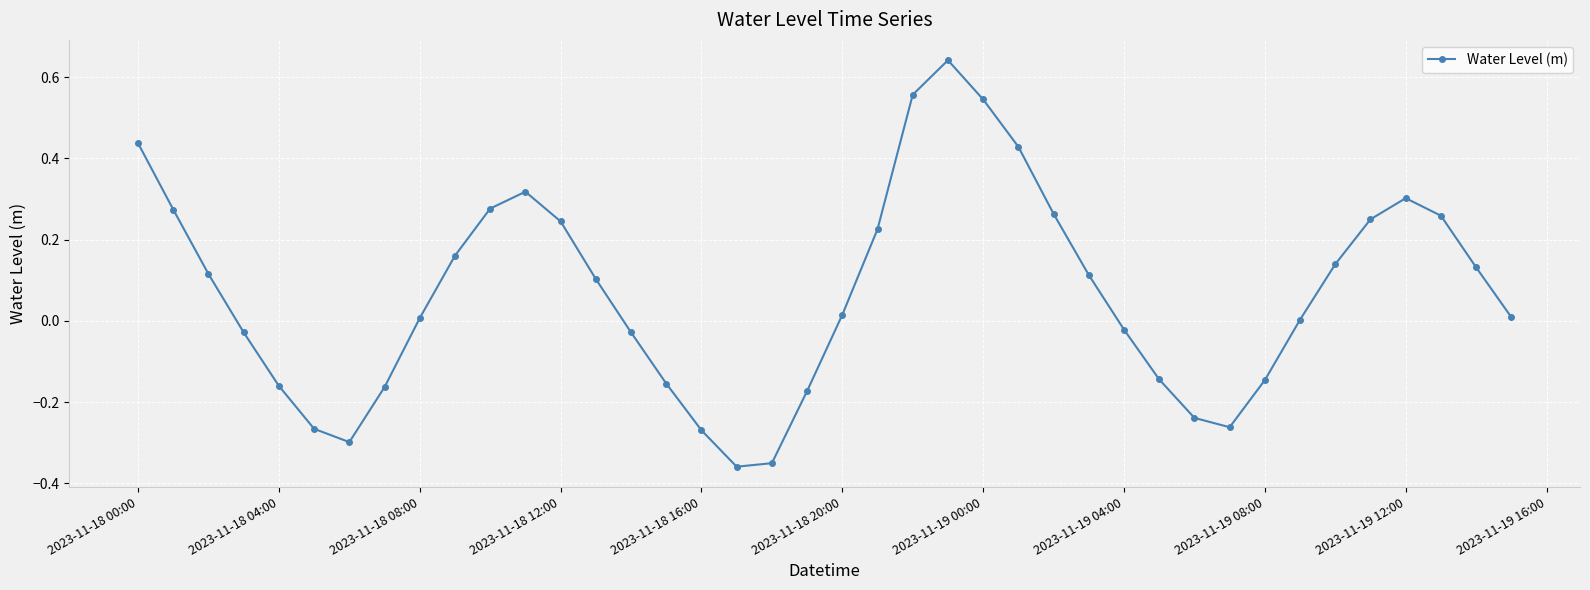

What is the sum of all values?

2.8